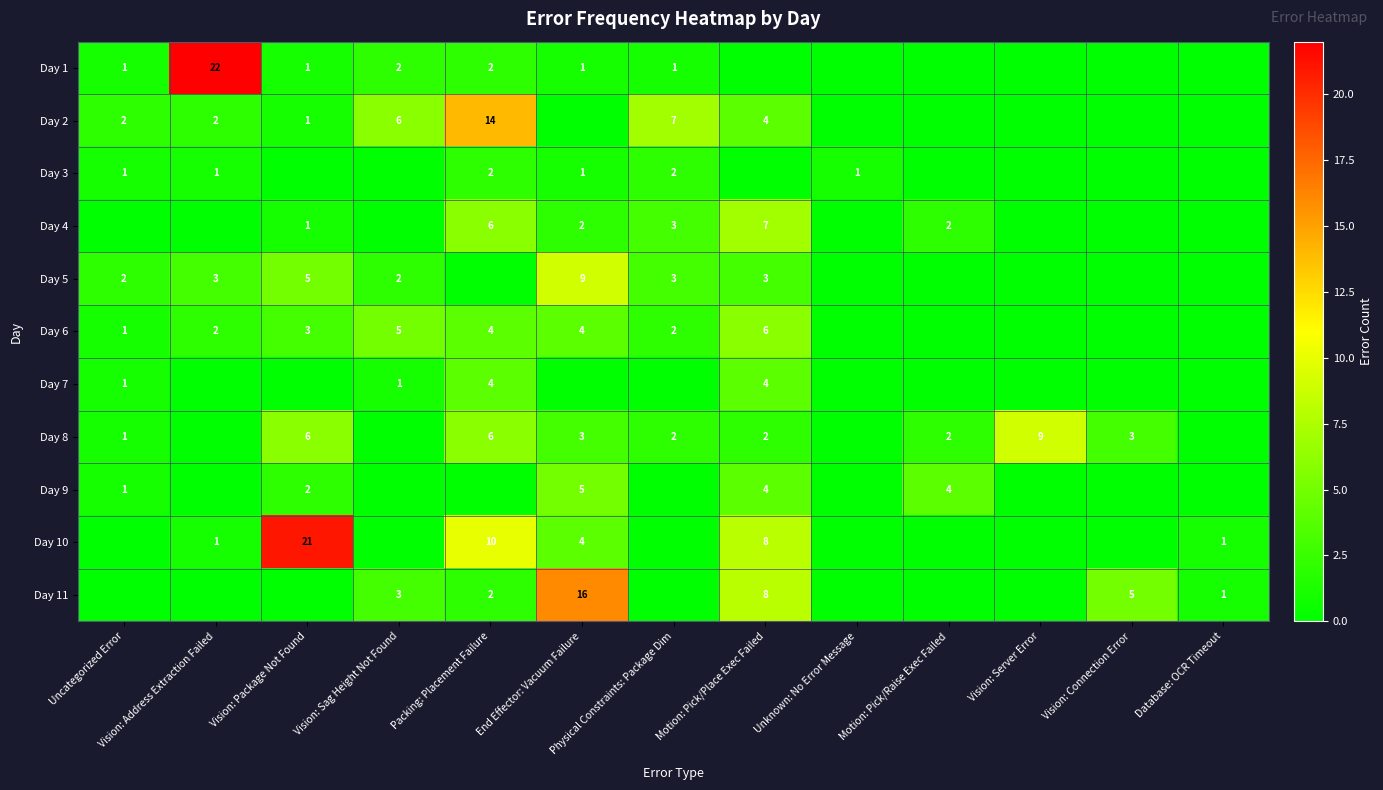

The Day 8 series shows 2 at Vision: Connection Error. True or false?

False